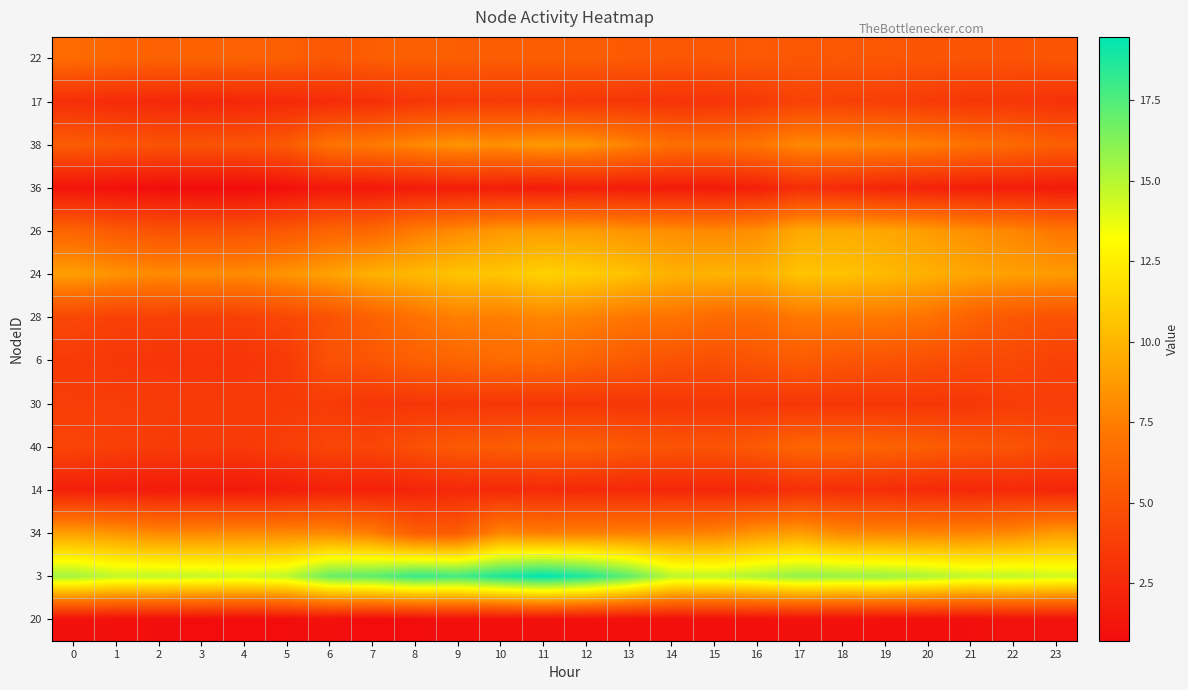

Reading left to right, transcribe all the data shown in this chart.

22: 0=6.5	1=6.1	2=5.9	3=6.0	4=5.9	5=5.7	6=5.3	7=5.7	8=5.8	9=5.7	10=5.6	11=5.7	12=5.7	13=5.5	14=5.3	15=5.3	16=5.4	17=5.3	18=5.3	19=5.3	20=5.2	21=5.1	22=5.0	23=5.2
17: 0=2.8	1=2.6	2=2.5	3=2.2	4=2.4	5=2.5	6=2.7	7=2.8	8=3.2	9=3.5	10=3.5	11=3.4	12=3.3	13=3.2	14=3.1	15=3.1	16=3.4	17=4.1	18=3.9	19=3.8	20=3.6	21=3.2	22=3.3	23=3.0
38: 0=5.6	1=5.3	2=5.0	3=5.1	4=5.1	5=5.5	6=7.0	7=7.3	8=8.0	9=8.5	10=8.3	11=8.7	12=8.5	13=7.7	14=6.7	15=6.7	16=7.1	17=8.0	18=7.9	19=7.7	20=7.5	21=6.9	22=6.4	23=5.8
36: 0=1.2	1=1.0	2=0.8	3=0.8	4=0.7	5=1.0	6=1.5	7=1.4	8=1.6	9=1.7	10=1.8	11=1.7	12=1.8	13=1.6	14=1.6	15=1.6	16=1.9	17=2.7	18=2.5	19=2.2	20=2.0	21=1.7	22=1.8	23=1.6
26: 0=6.1	1=5.5	2=5.0	3=5.0	4=5.0	5=5.4	6=6.1	7=6.3	8=7.4	9=8.1	10=8.7	11=8.8	12=8.9	13=8.5	14=8.2	15=8.0	16=8.3	17=9.4	18=9.5	19=9.3	20=8.9	21=8.3	22=7.9	23=7.2
24: 0=8.9	1=8.4	2=8.0	3=8.1	4=8.1	5=8.5	6=9.1	7=9.8	8=10.1	9=10.6	10=10.6	11=11.2	12=11.0	13=10.5	14=9.8	15=9.9	16=9.7	17=10.6	18=10.5	19=10.1	20=9.7	21=9.3	22=9.0	23=8.8
28: 0=4.3	1=3.9	2=3.9	3=3.8	4=3.9	5=4.3	6=5.0	7=6.0	8=6.8	9=7.6	10=7.5	11=7.8	12=7.6	13=7.1	14=7.0	15=6.5	16=6.5	17=7.2	18=7.2	19=7.2	20=6.9	21=5.9	22=5.3	23=5.0
6: 0=3.5	1=3.3	2=3.2	3=3.1	4=3.2	5=3.5	6=4.9	7=5.2	8=5.8	9=6.1	10=6.5	11=6.6	12=6.1	13=5.5	14=5.0	15=4.9	16=5.2	17=5.5	18=5.2	19=5.1	20=4.8	21=4.5	22=4.4	23=4.0
30: 0=3.7	1=3.7	2=3.6	3=3.6	4=3.6	5=3.6	6=3.6	7=3.3	8=3.3	9=3.3	10=3.3	11=3.3	12=3.3	13=3.3	14=3.3	15=3.3	16=3.3	17=3.3	18=3.3	19=3.3	20=3.3	21=3.3	22=3.7	23=3.7
40: 0=4.2	1=3.8	2=3.6	3=3.5	4=3.5	5=3.8	6=4.3	7=4.2	8=4.9	9=5.5	10=5.7	11=5.8	12=5.9	13=5.4	14=5.1	15=5.1	16=5.5	17=6.2	18=6.2	19=6.0	20=5.7	21=5.2	22=5.1	23=4.5
14: 0=1.9	1=1.7	2=1.6	3=1.5	4=1.5	5=1.7	6=2.0	7=1.9	8=2.2	9=2.4	10=2.5	11=2.5	12=2.5	13=2.4	14=2.3	15=2.3	16=2.4	17=2.8	18=2.8	19=2.7	20=2.5	21=2.3	22=2.5	23=2.2
34: 0=9.0	1=8.5	2=7.9	3=7.9	4=8.0	5=8.0	6=8.0	7=7.4	8=5.7	9=5.6	10=7.8	11=7.5	12=7.6	13=7.6	14=7.6	15=7.7	16=8.5	17=8.9	18=8.0	19=7.8	20=7.8	21=7.8	22=8.0	23=8.8
3: 0=15.5	1=14.7	2=14.7	3=14.6	4=14.4	5=14.8	6=16.9	7=17.1	8=18.1	9=17.8	10=18.7	11=19.5	12=18.7	13=17.1	14=14.9	15=14.7	16=15.2	17=15.9	18=15.7	19=15.6	20=15.2	21=14.7	22=14.7	23=14.4
20: 0=1.0	1=0.9	2=0.8	3=0.8	4=0.8	5=0.8	6=0.9	7=0.7	8=0.8	9=0.9	10=0.9	11=1.0	12=0.9	13=0.9	14=0.9	15=0.9	16=0.9	17=1.0	18=0.9	19=0.9	20=0.9	21=0.8	22=1.1	23=1.1